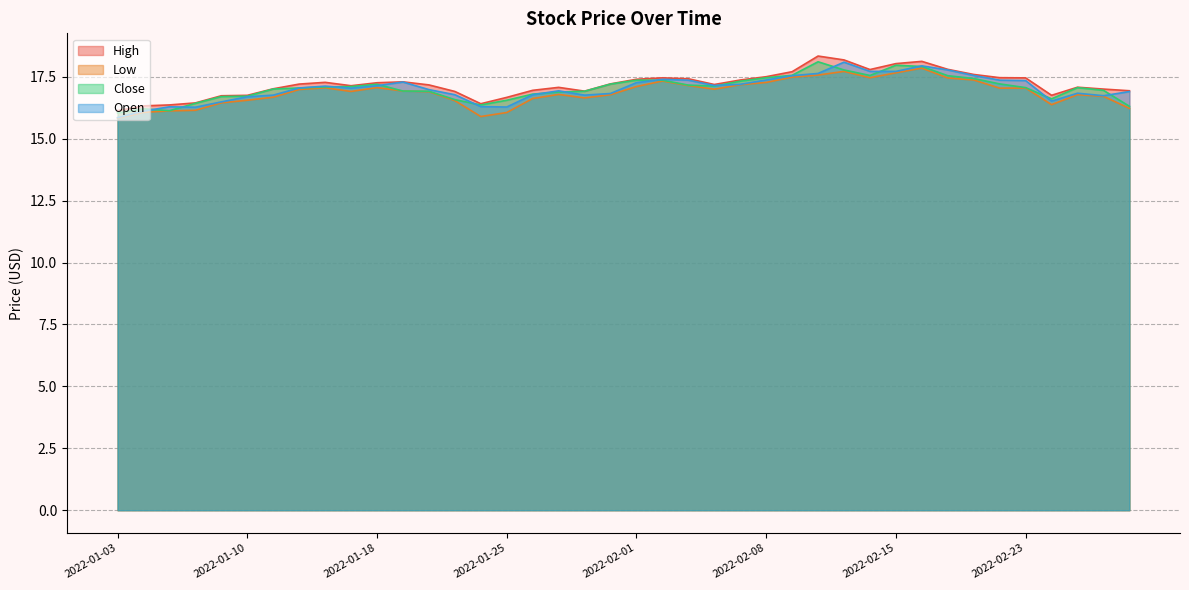

The value of High at 2022-02-11 is 18.2. True or false?

True